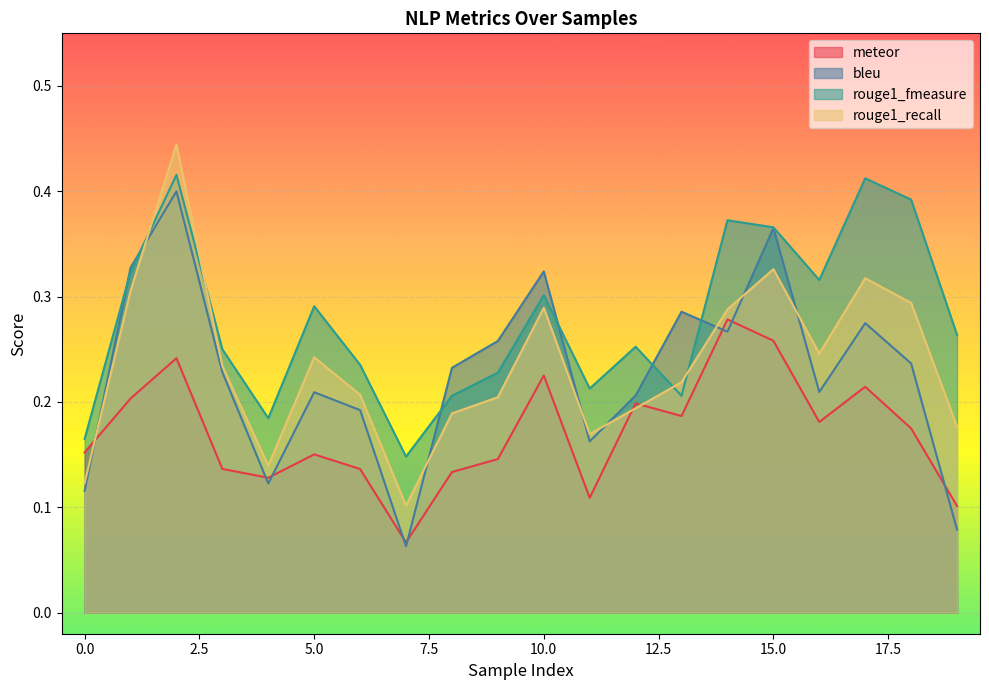

Which series has the largest total across all categories?

rouge1_fmeasure